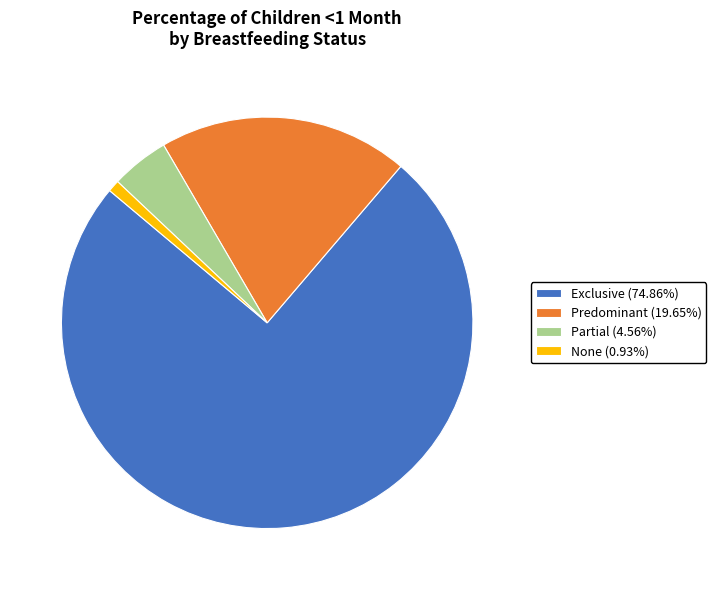

Which slice is the smallest?

None